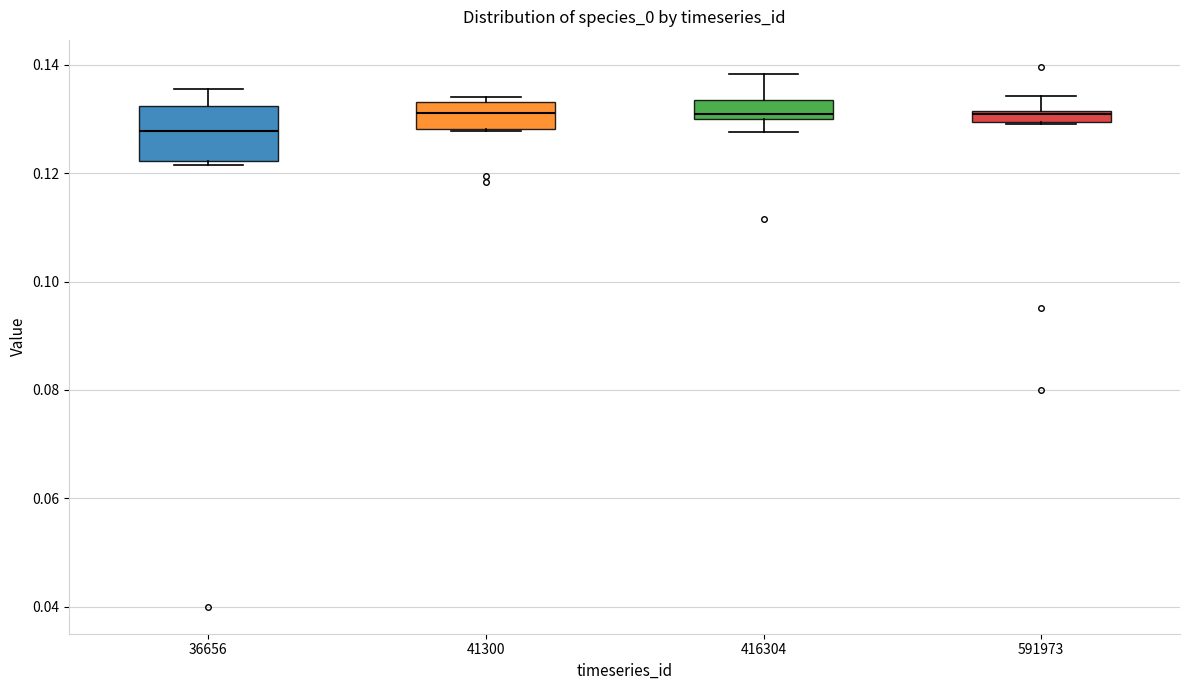

Which box's median line is the lowest?

36656